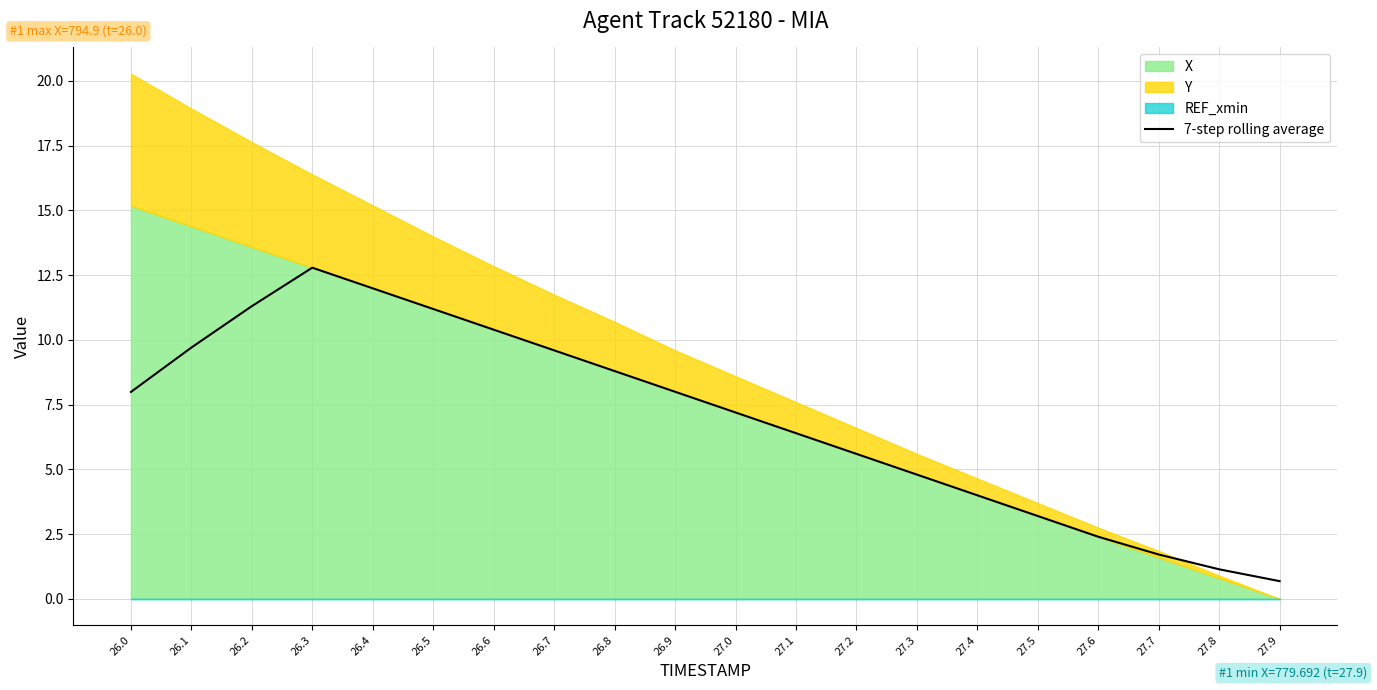

Which label corresponds to the smallest value in the chart?

27.9